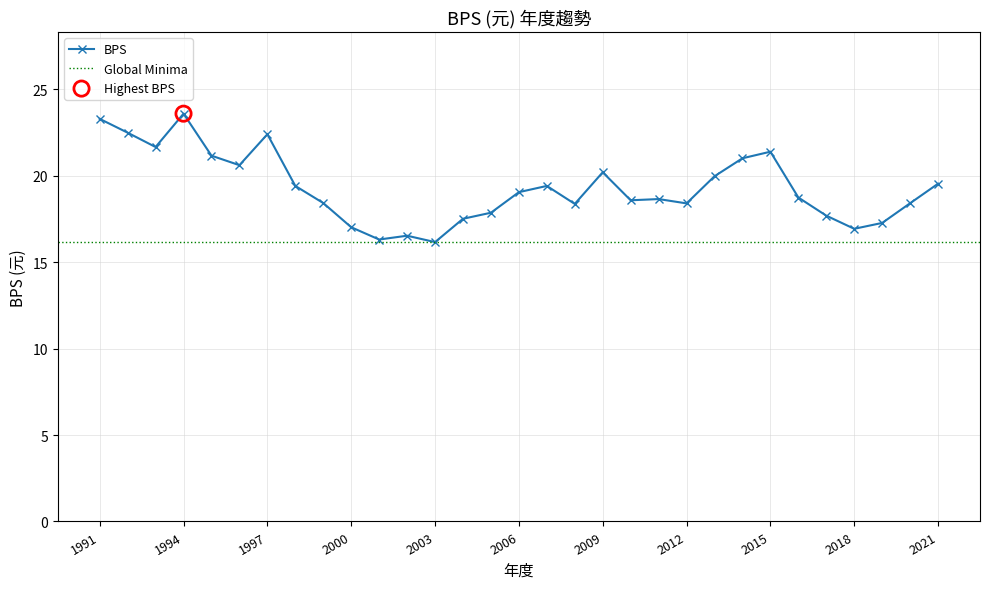

What is the ratio of the value at 2002 to the value at 2020?

0.9